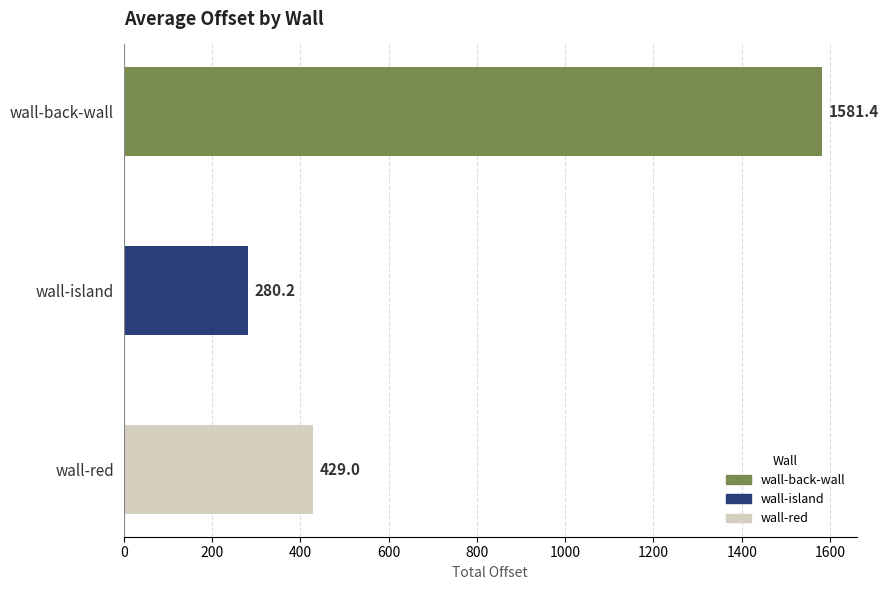

The chart shows a value of 558.9 at wall-red. True or false?

False